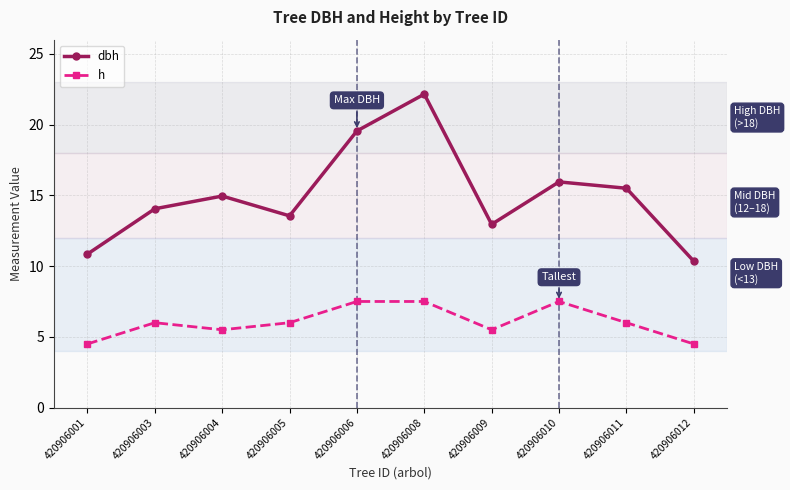

Rank the series at 420906009 from lowest to highest value.

h, dbh